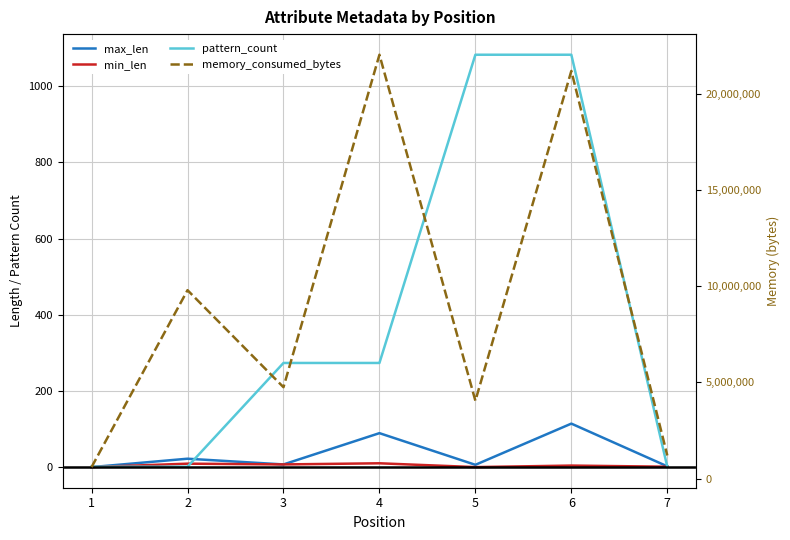

What is the value of the memory_consumed_bytes point at the 5th from the left?

4040404